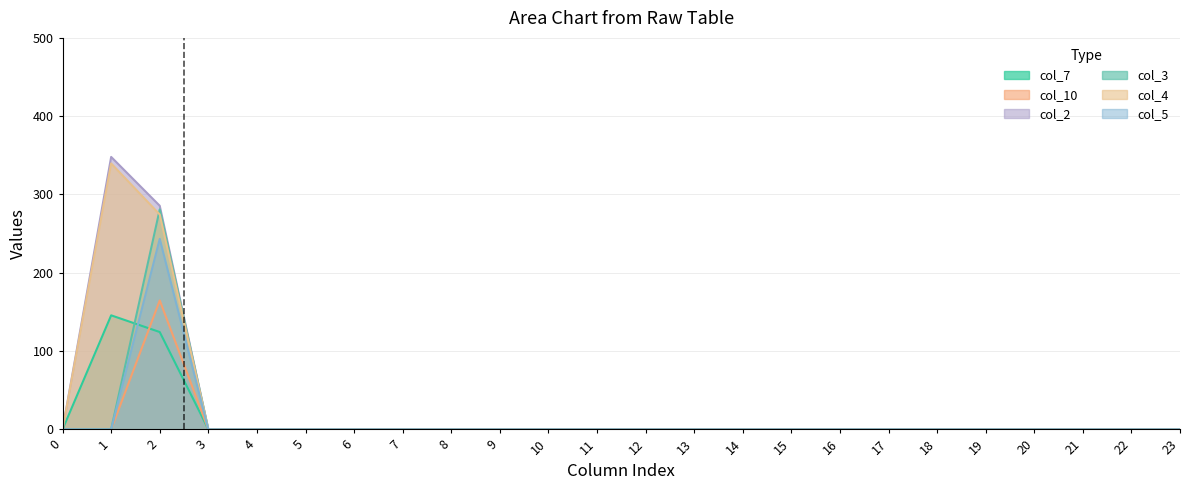

True or false: col_3 and col_4 cross at least once.

True